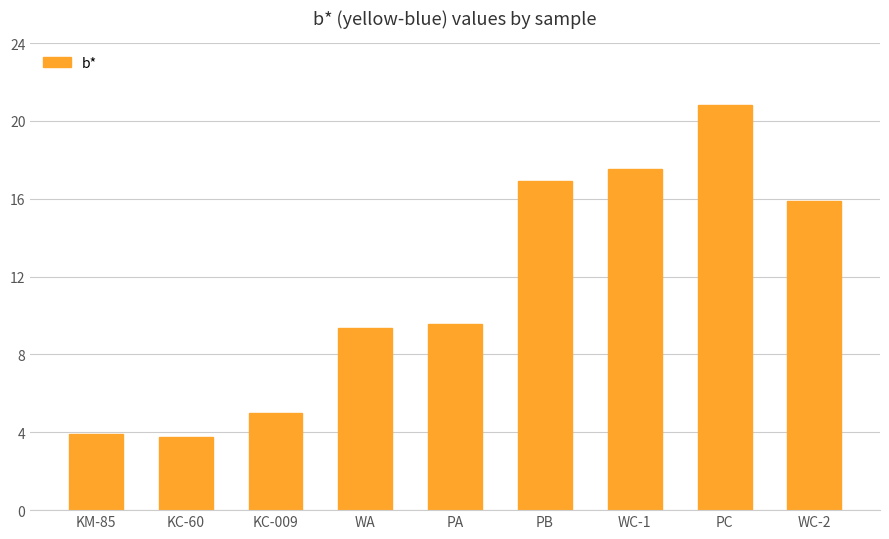

The value at WA is 9.4. True or false?

True